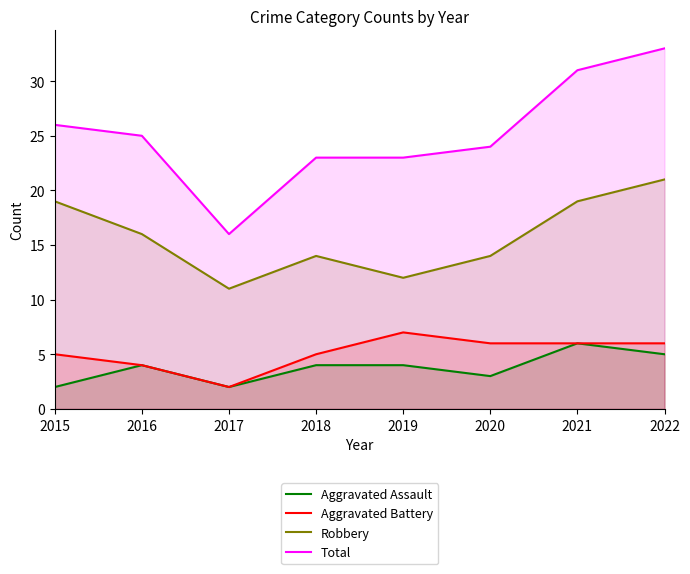

Does the chart display data point markers on the line(s)?

No